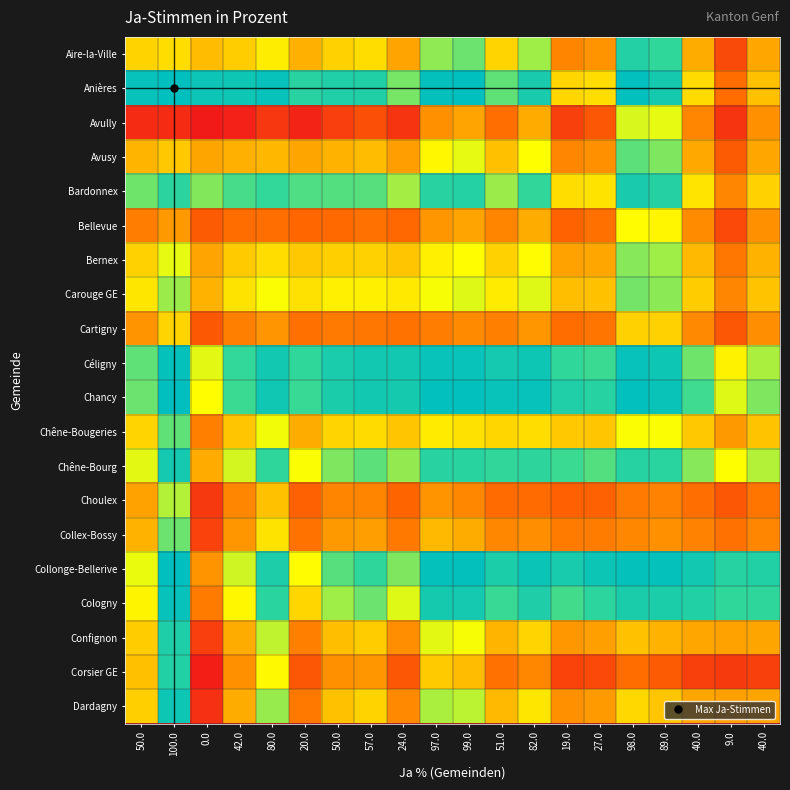

Between 9.0 and 97.0, which is larger?

97.0